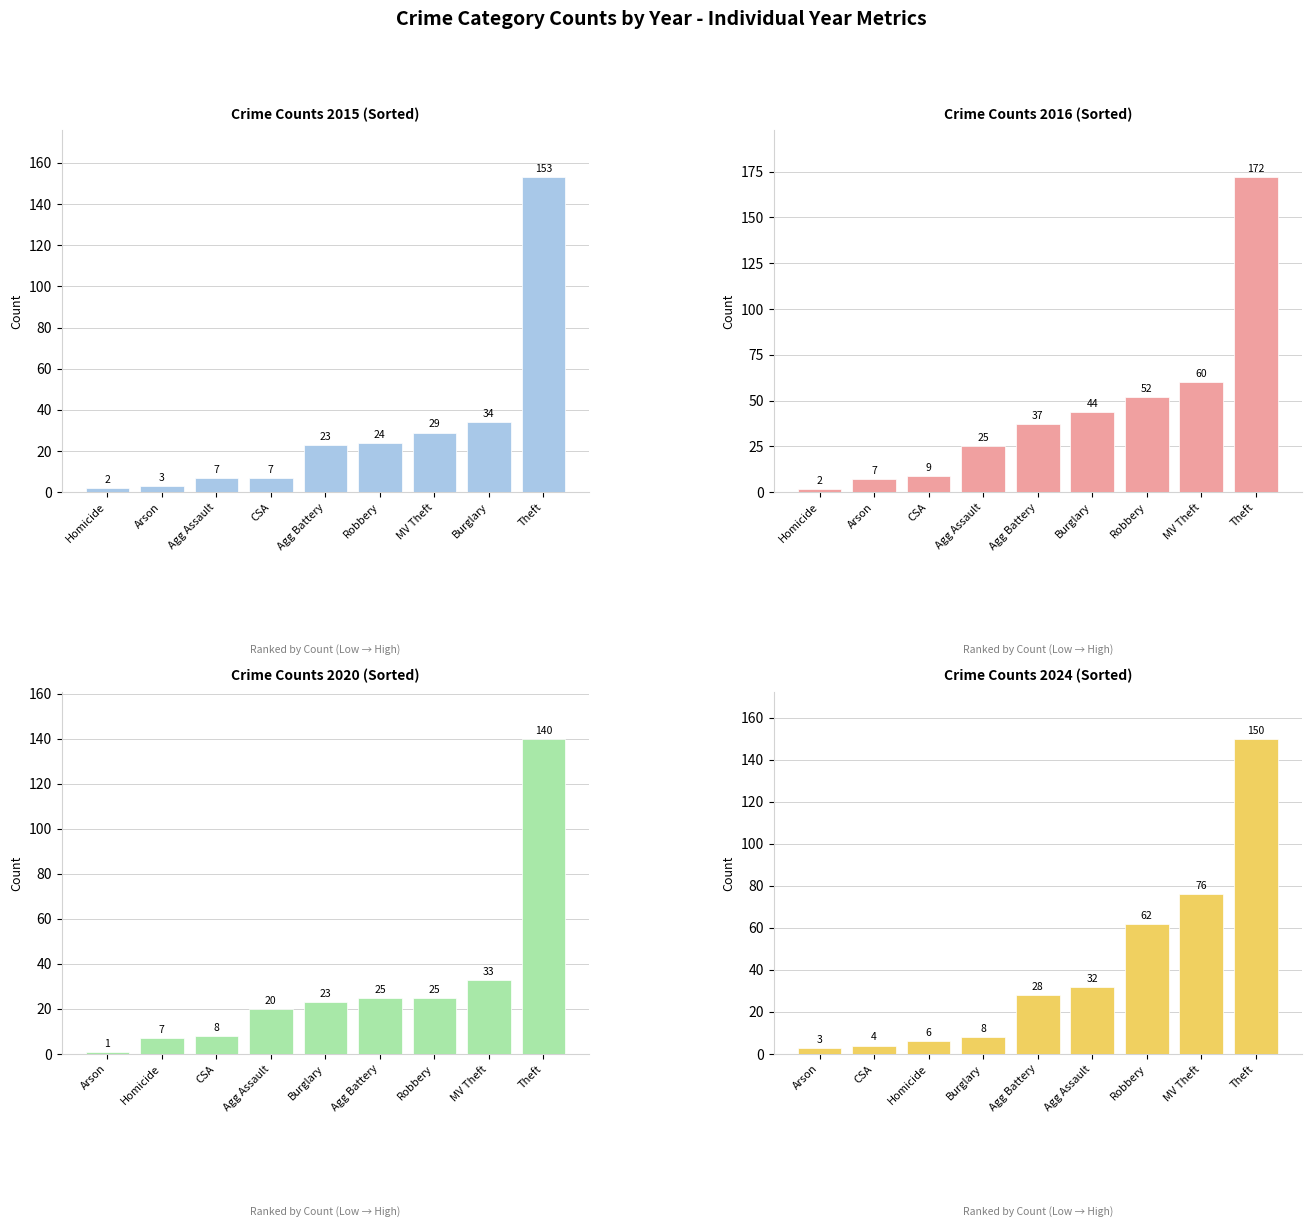

What is the average value of the 2024 series?

41